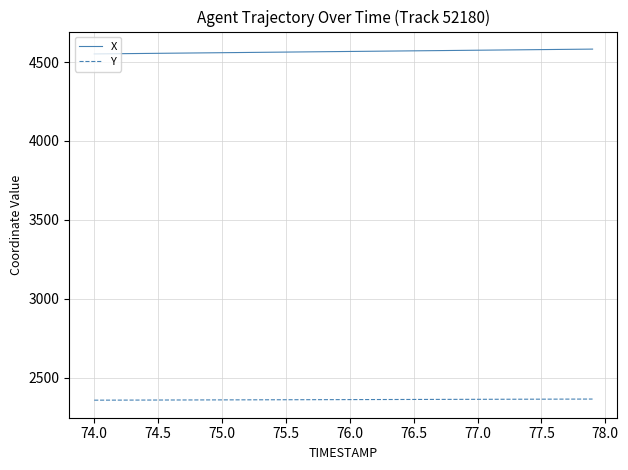

True or false: X and Y intersect in this chart.

False